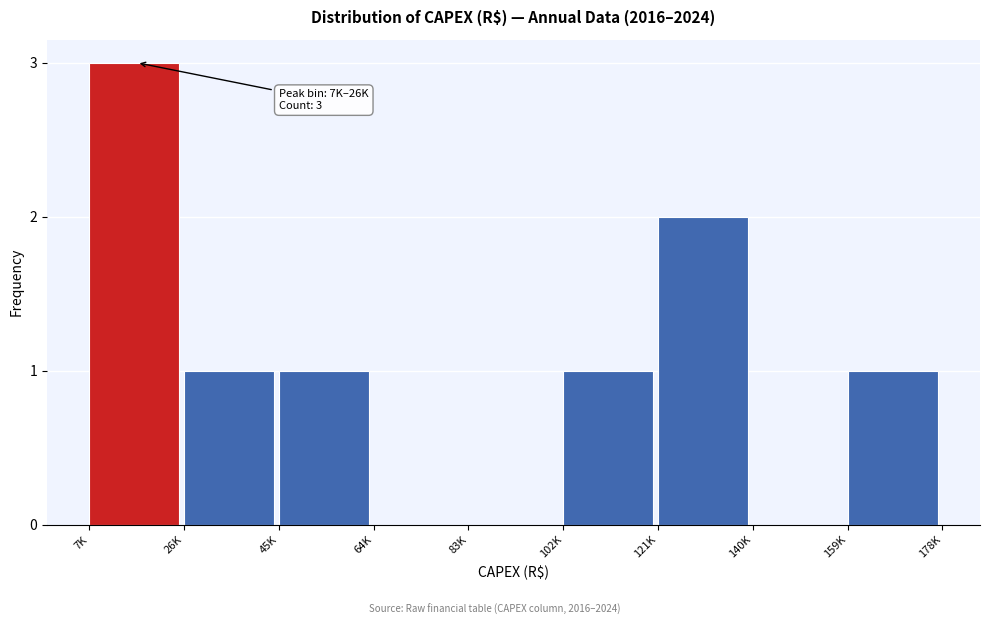

Reading left to right, what are all the values shown in this chart?

7K=3	26K=1	45K=1	64K=0	83K=0	102K=1	121K=2	140K=0	159K=1